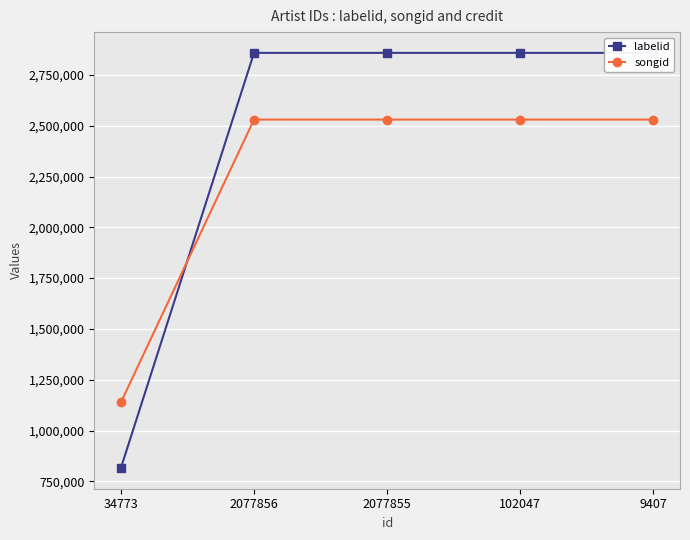

Reading left to right, extract all data points from this chart.

labelid: 815664	2858686	2858686	2858686	2858686
songid: 1138293	2530336	2530336	2530336	2530336